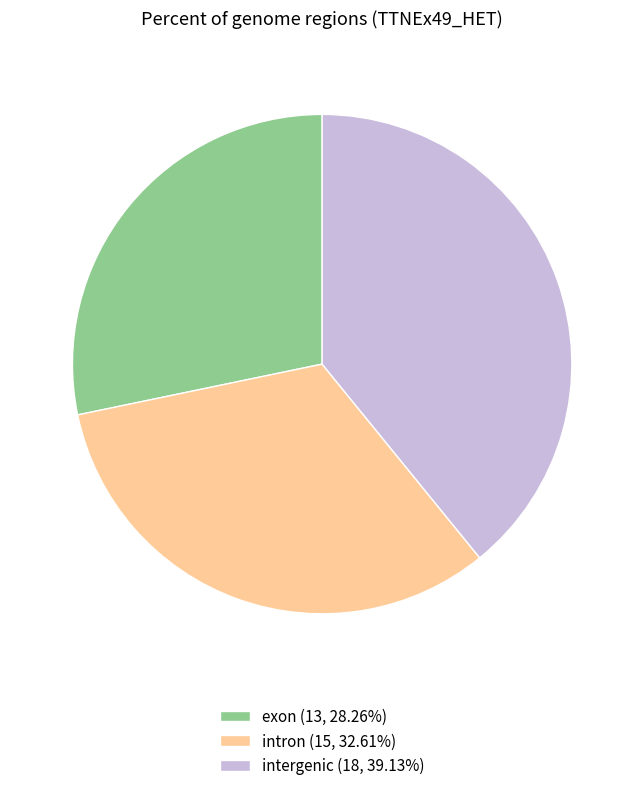

Do intron (15, 32.61%) and intergenic (18, 39.13%) together represent more than half of the pie?

Yes